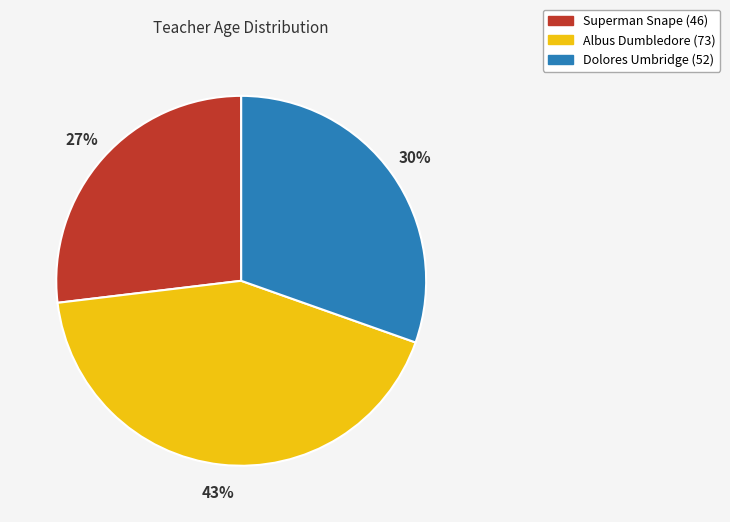

Rank the categories by value from highest to lowest.

Albus Dumbledore (73), Dolores Umbridge (52), Superman Snape (46)